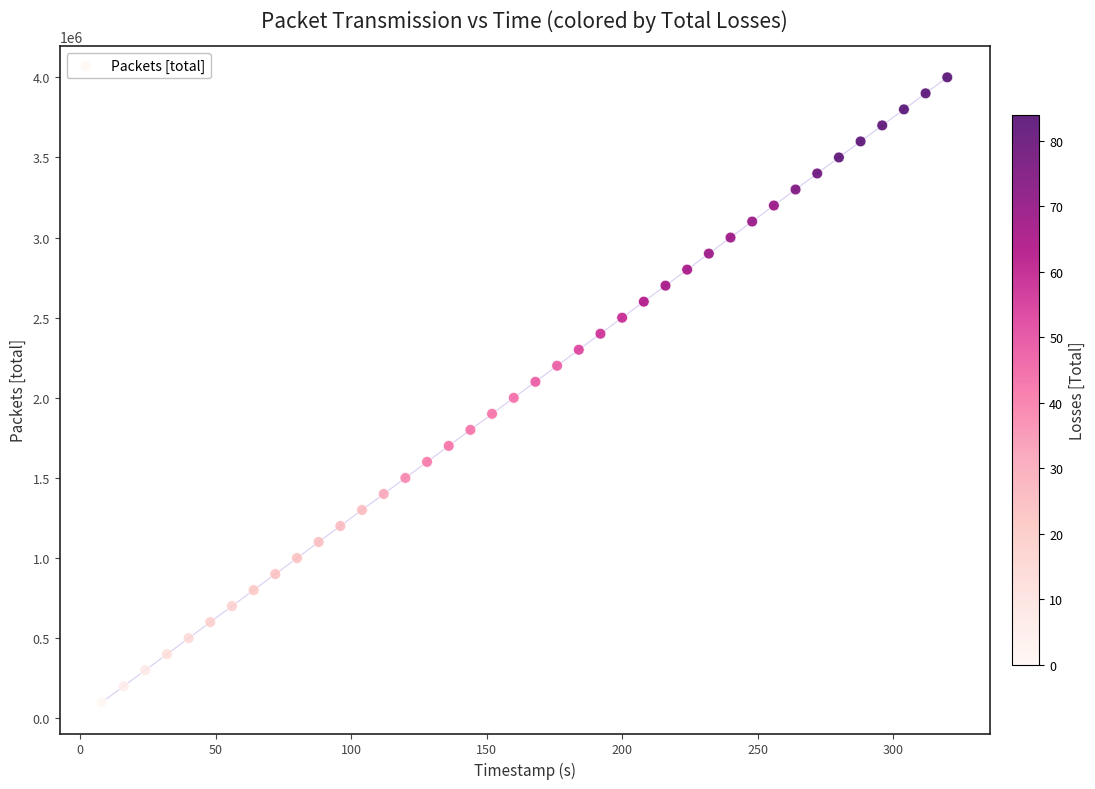

What is the range of Y values (max minus min)?

3900000